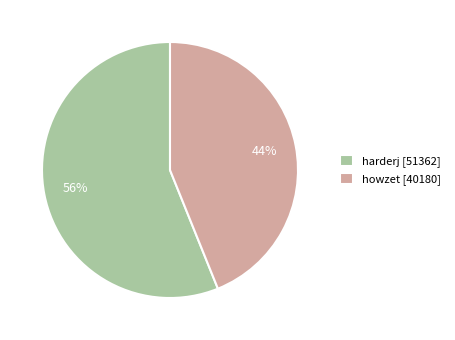

Count the number of slices in the pie.

2